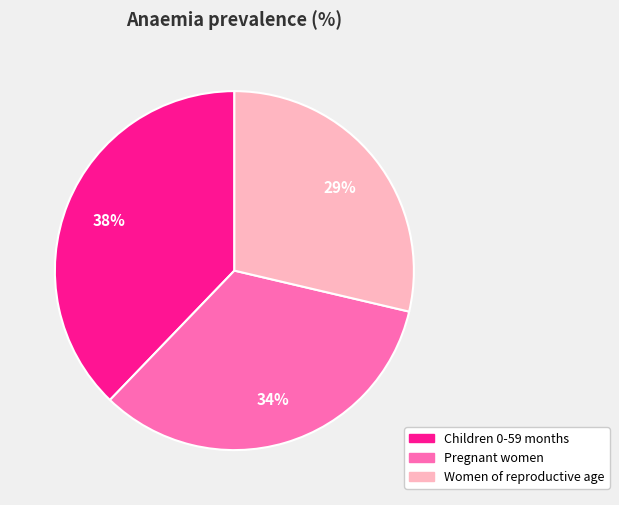

Rank the categories by value from highest to lowest.

Children 0-59 months, Pregnant women, Women of reproductive age